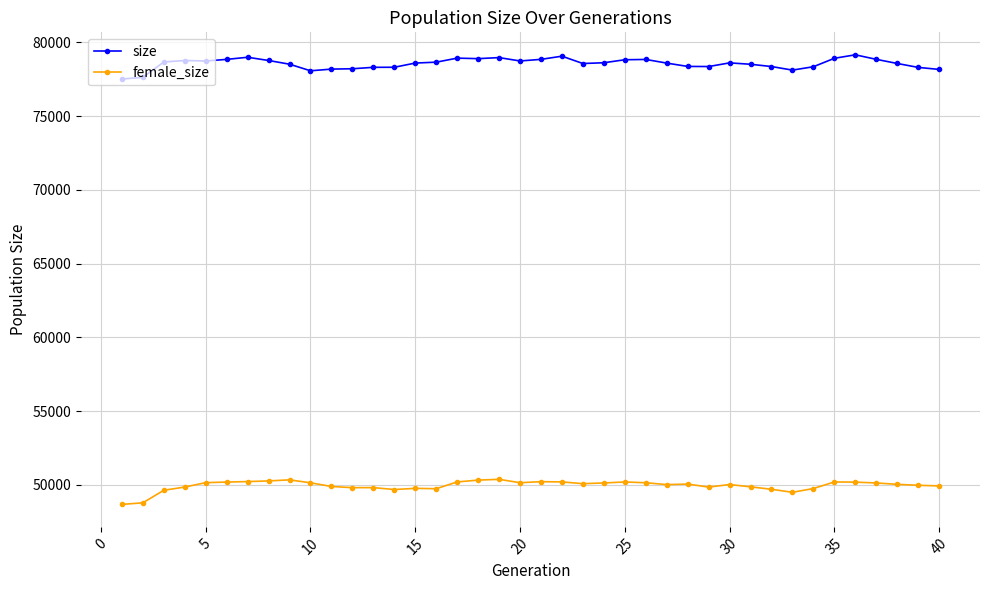

What is the value of the female_size point at the 1st from the left?

48683